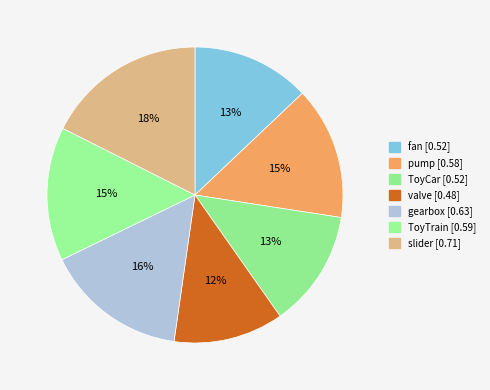

What is the change in value from ToyCar to gearbox?

+0.1